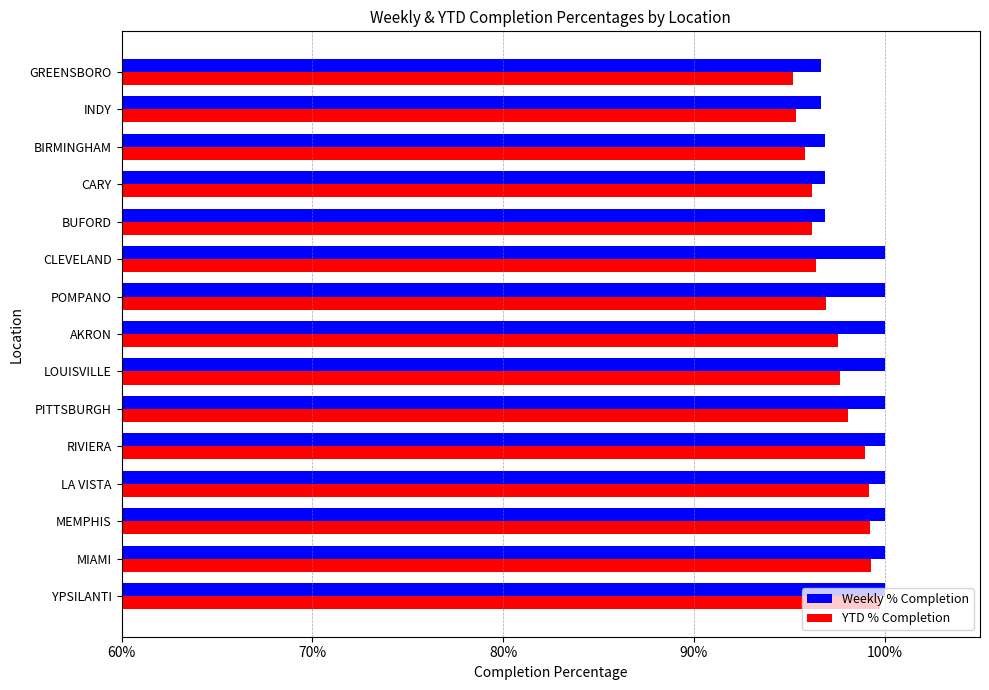

What are all the series names shown in the legend?

Weekly % Completion, YTD % Completion